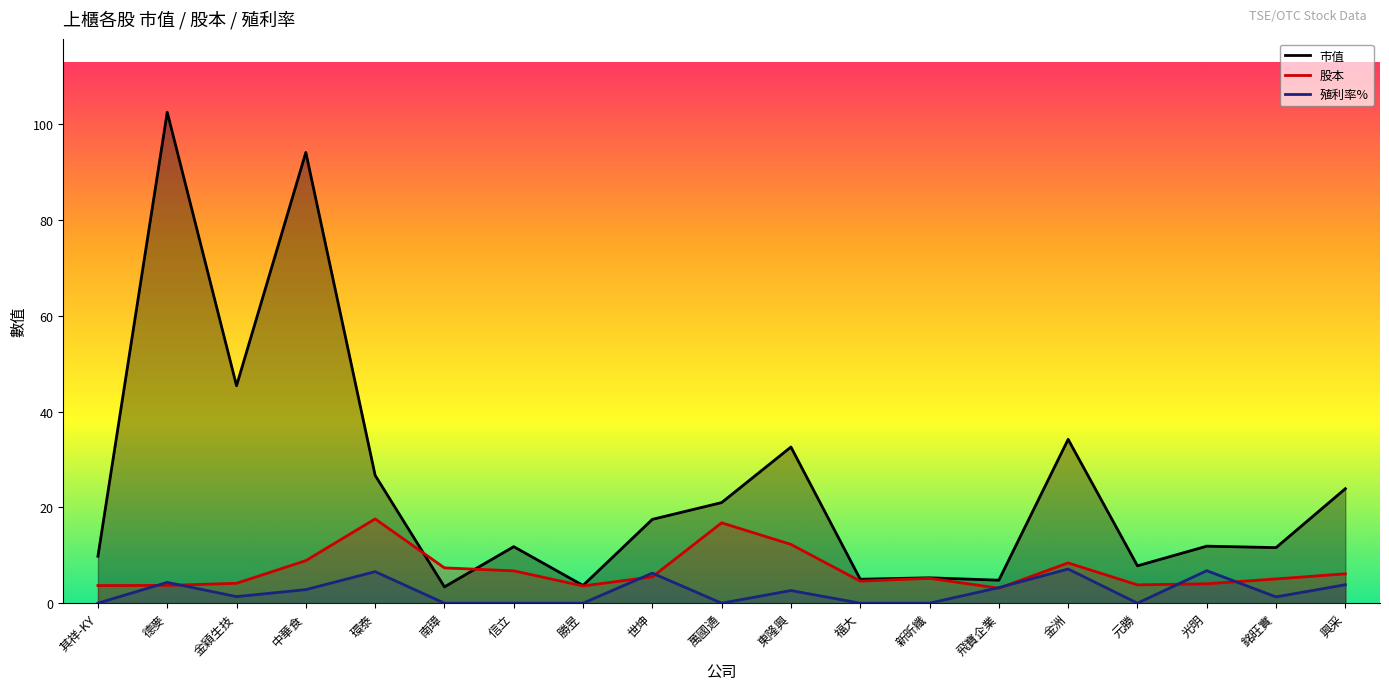

Is the value of 市值 at 福大 greater than the value of 股本 at 勝昱?

Yes